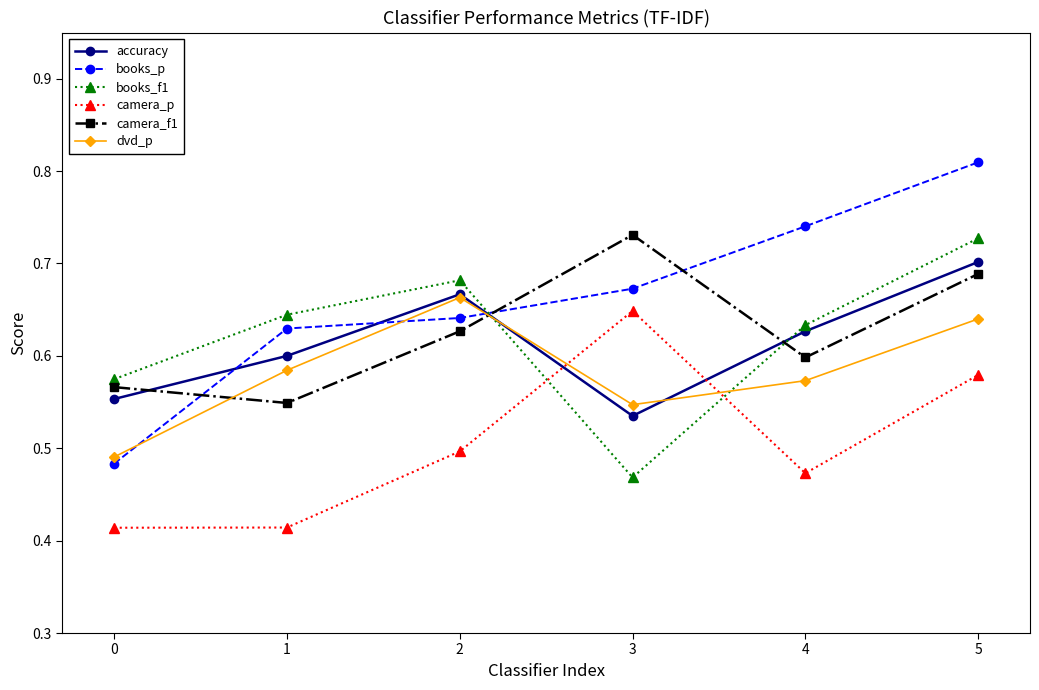

The accuracy series shows 0.9 at 0. True or false?

False